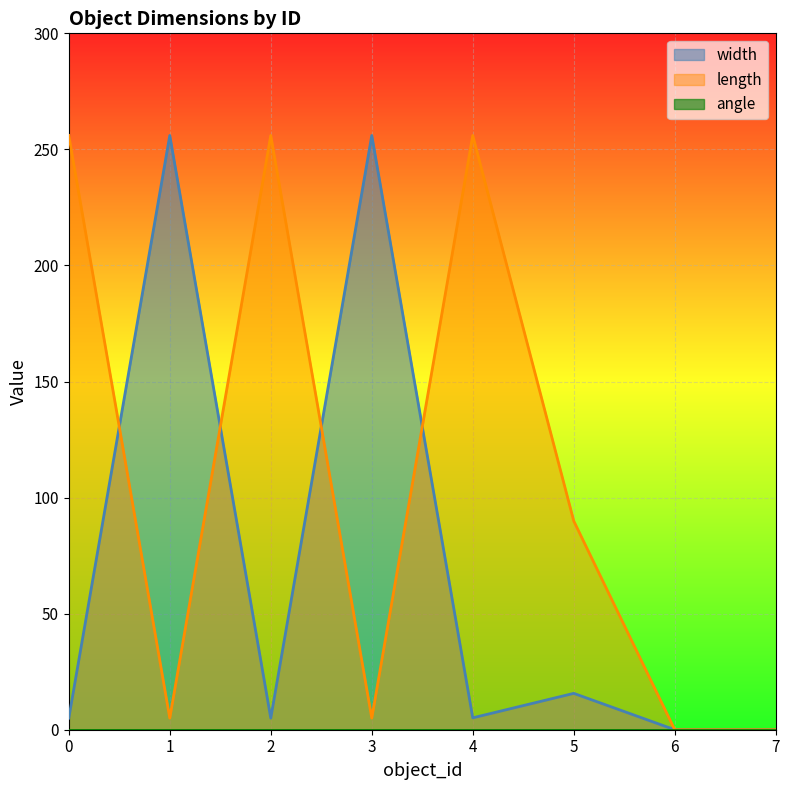

At 6, list the series in order from smallest to largest.

width, length, angle